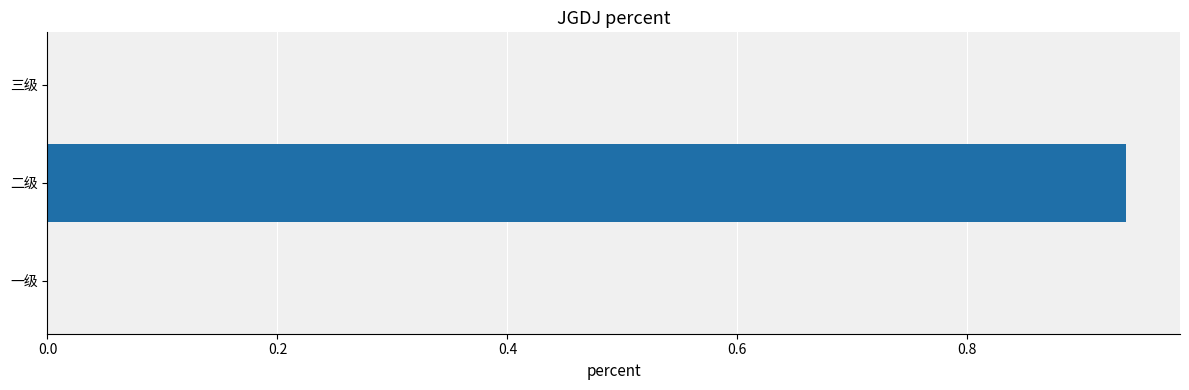

Which has a higher value, 一级 or 二级?

二级